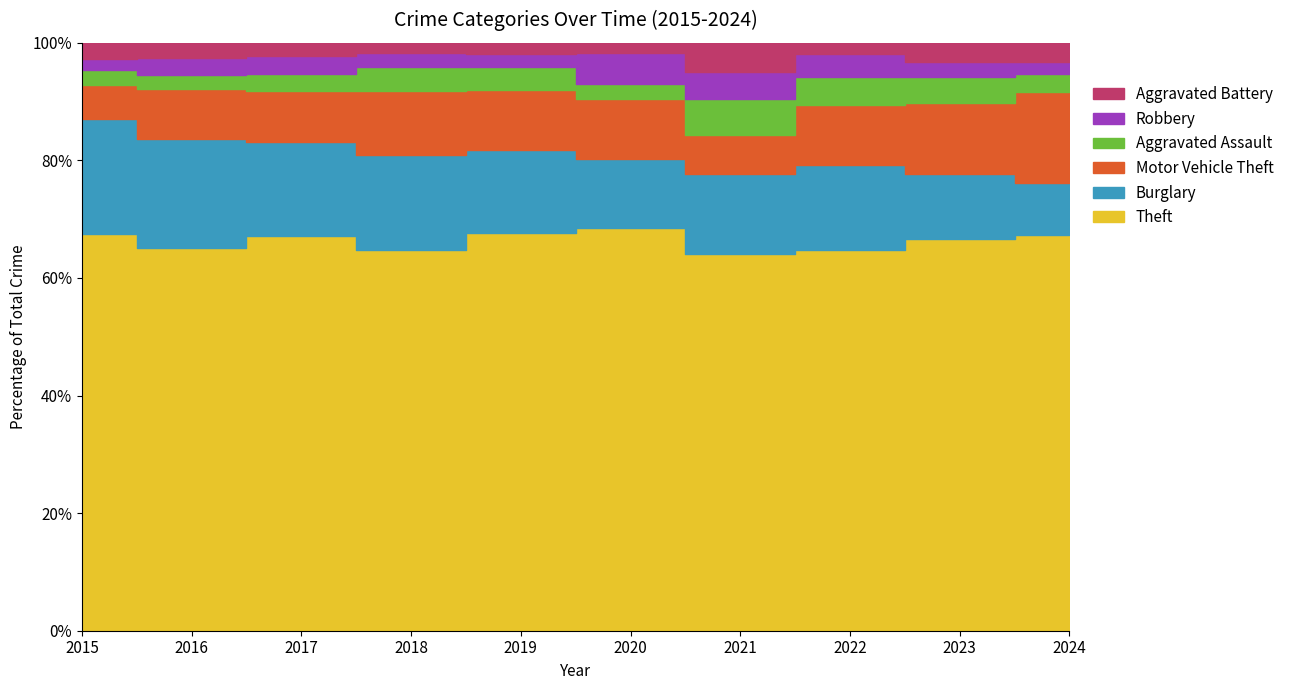

What is the value of the Burglary point at the 7th from the left?

47